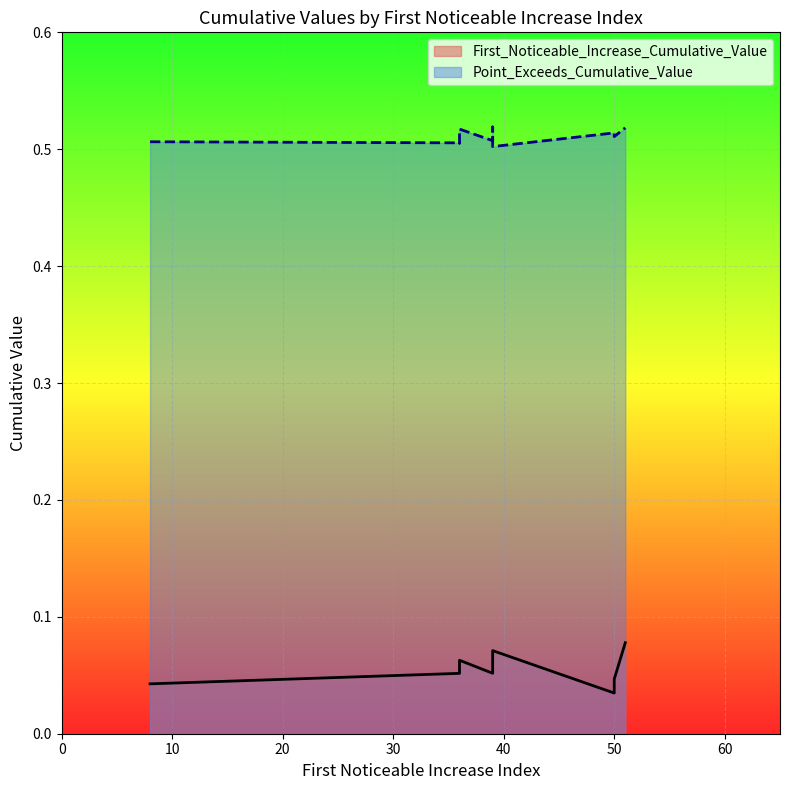

Is the value of Point_Exceeds_Cumulative_Value at 39 greater than the value of First_Noticeable_Increase_Cumulative_Value at 50?

Yes